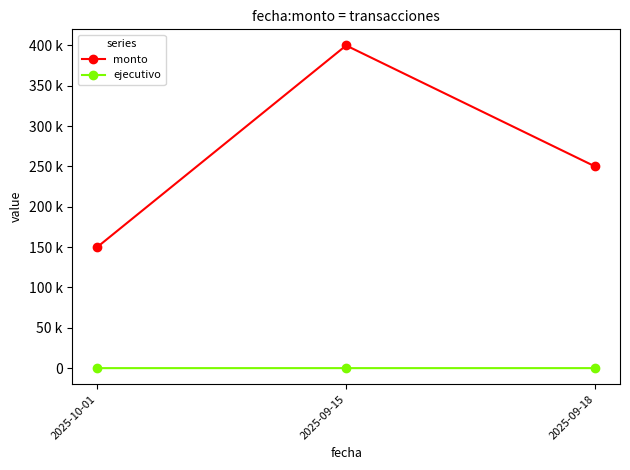

What is the value of the ejecutivo point at the 3rd from the left?

3